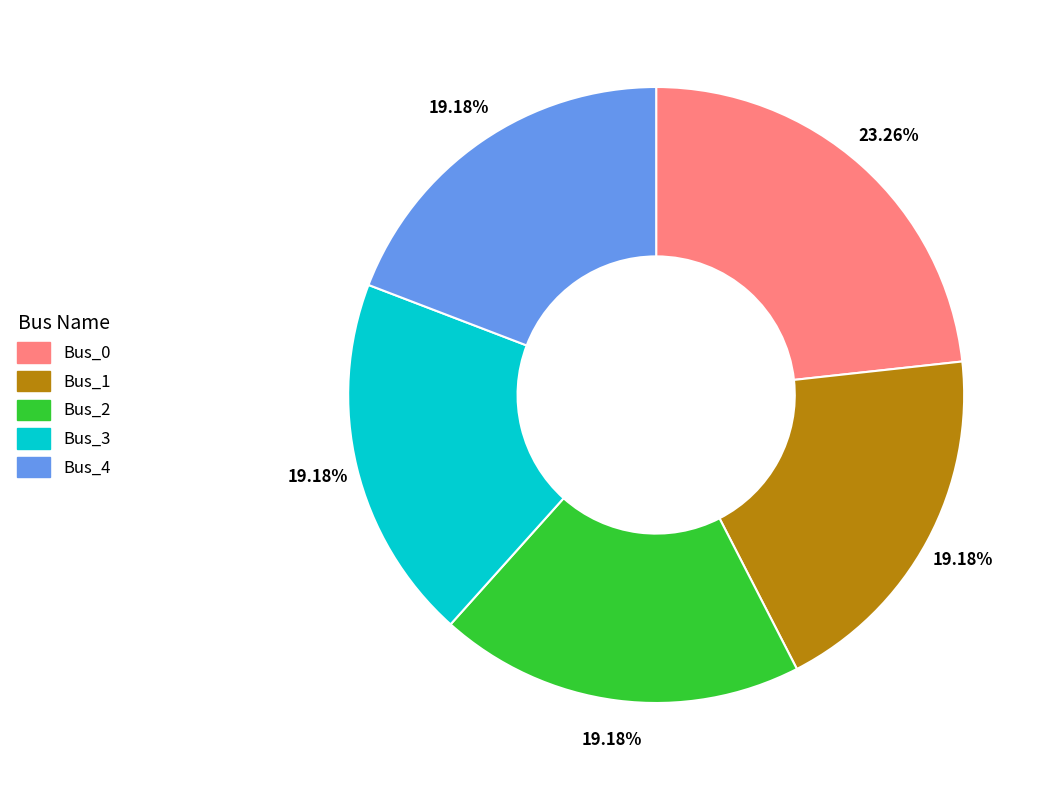

How many slices are in this pie chart?

5